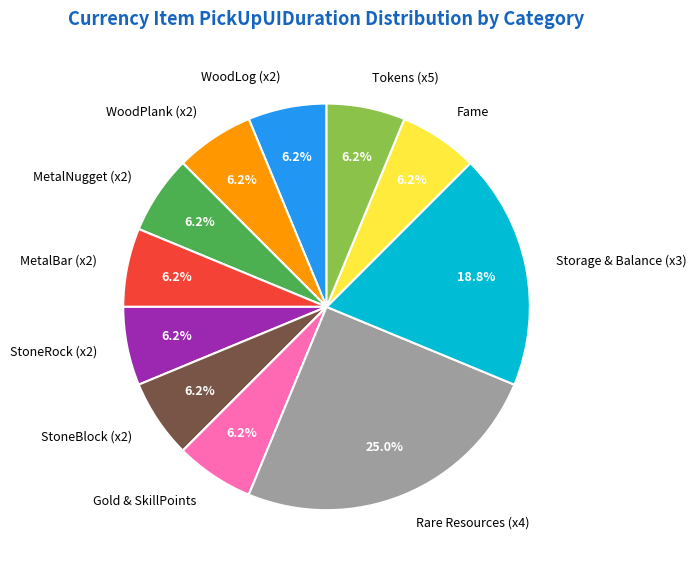

Between WoodLog (x2) and Rare Resources (x4), which is larger?

Rare Resources (x4)